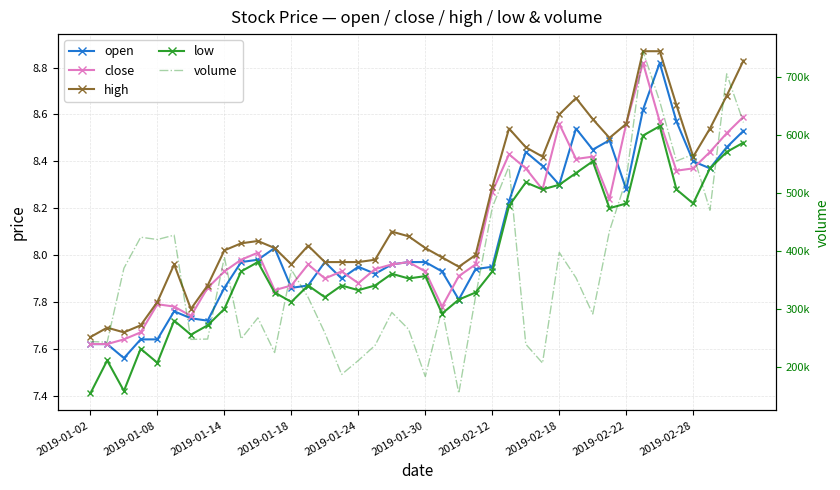

True or false: high and close cross at least once.

False